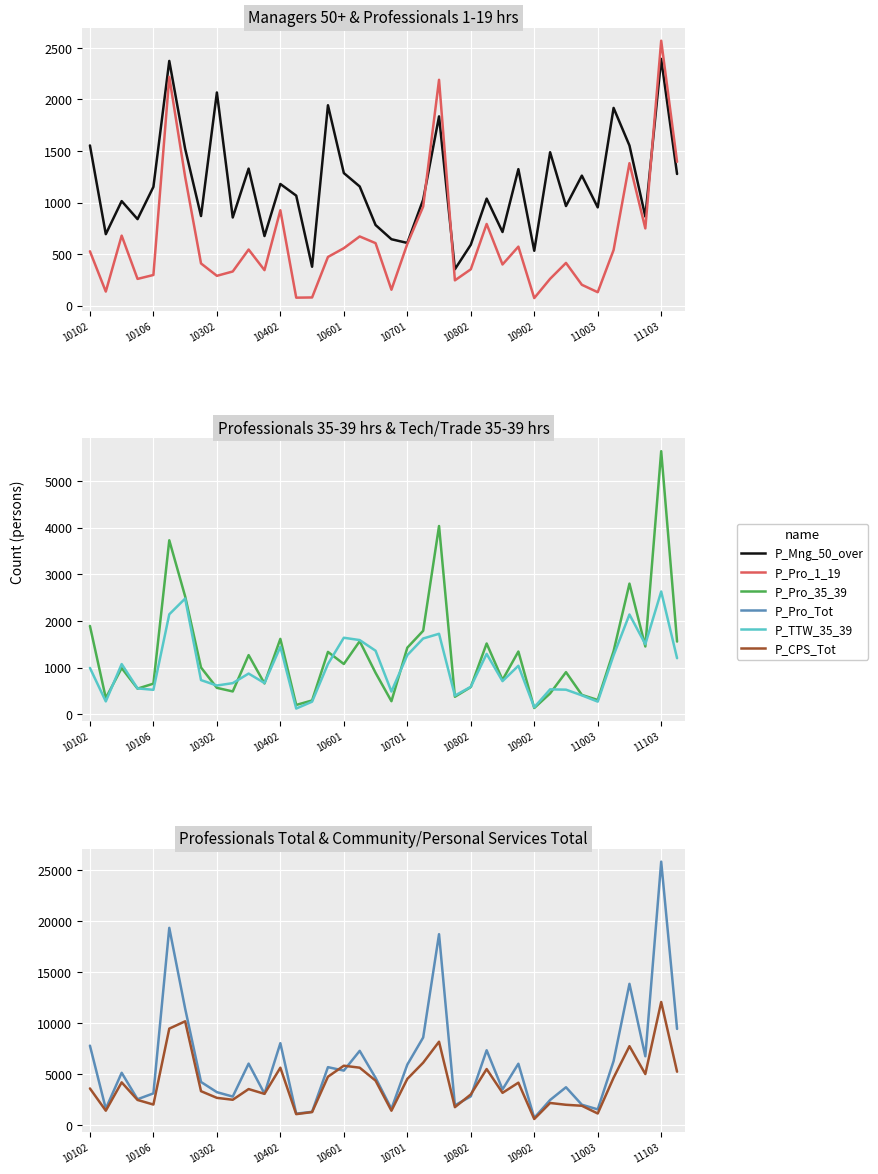

Is it true that P_Pro_1_19 equals 903 at 33?

False